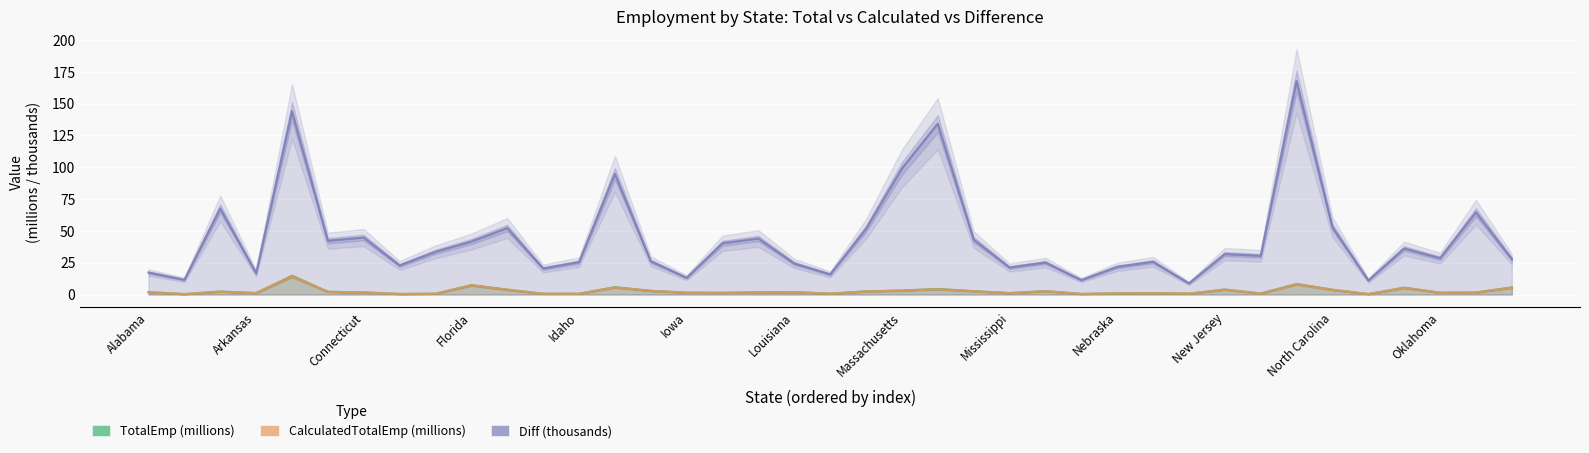

What is the label of the 10th point from the right?

New Hampshire